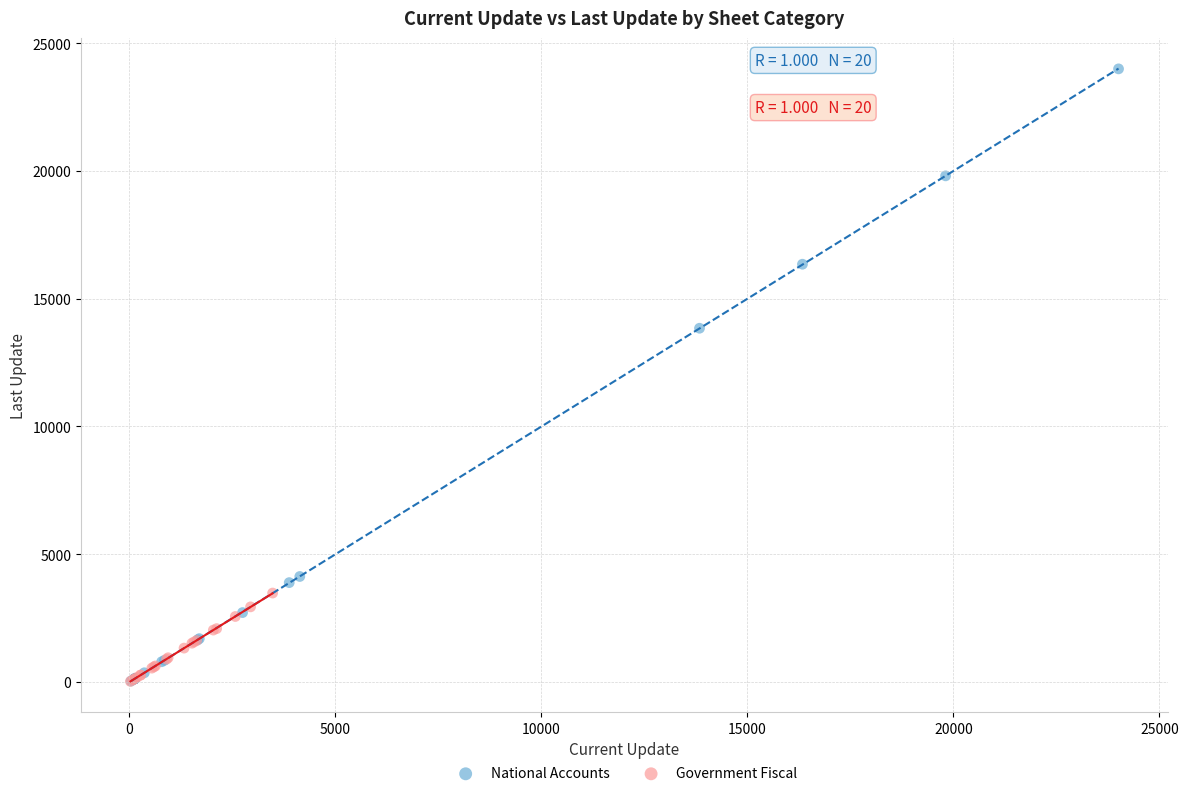

Which series reaches the maximum Y coordinate?

National Accounts